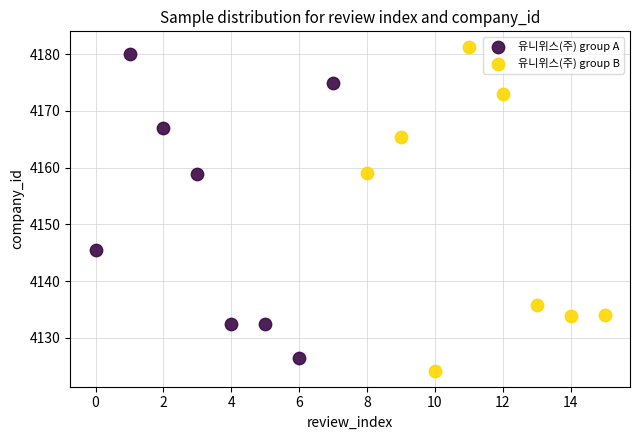

Which series reaches the maximum Y coordinate?

유니위스(주) group B